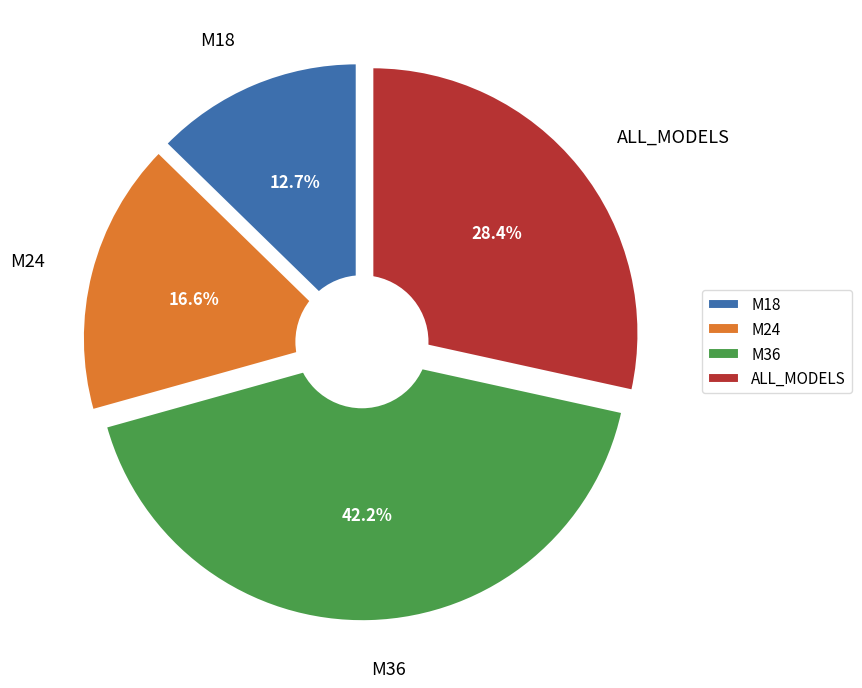

To the nearest percent, what portion does M24 represent?

17%